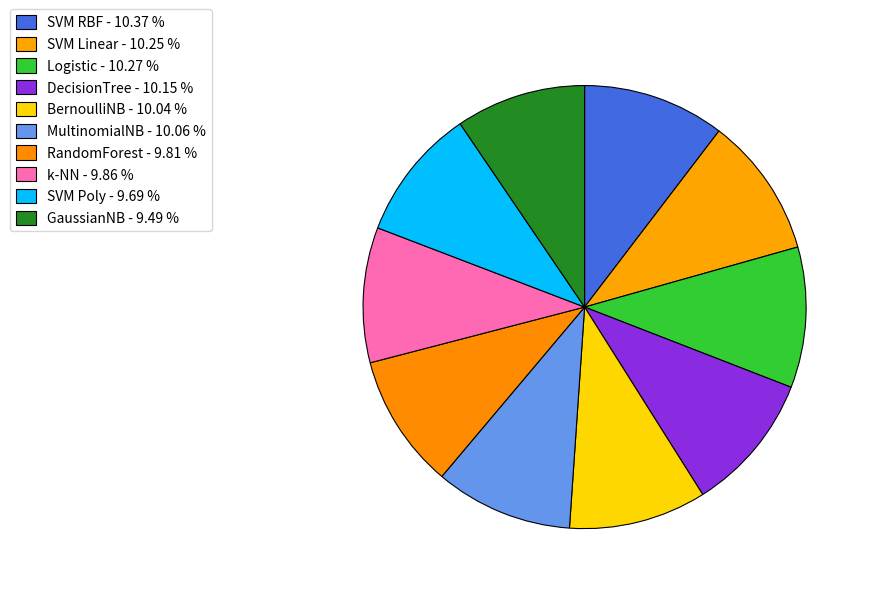

Rank the categories by value from highest to lowest.

SVM RBF, Logistic, SVM Linear, DecisionTree, MultinomialNB, BernoulliNB, k-NN, RandomForest, SVM Poly, GaussianNB